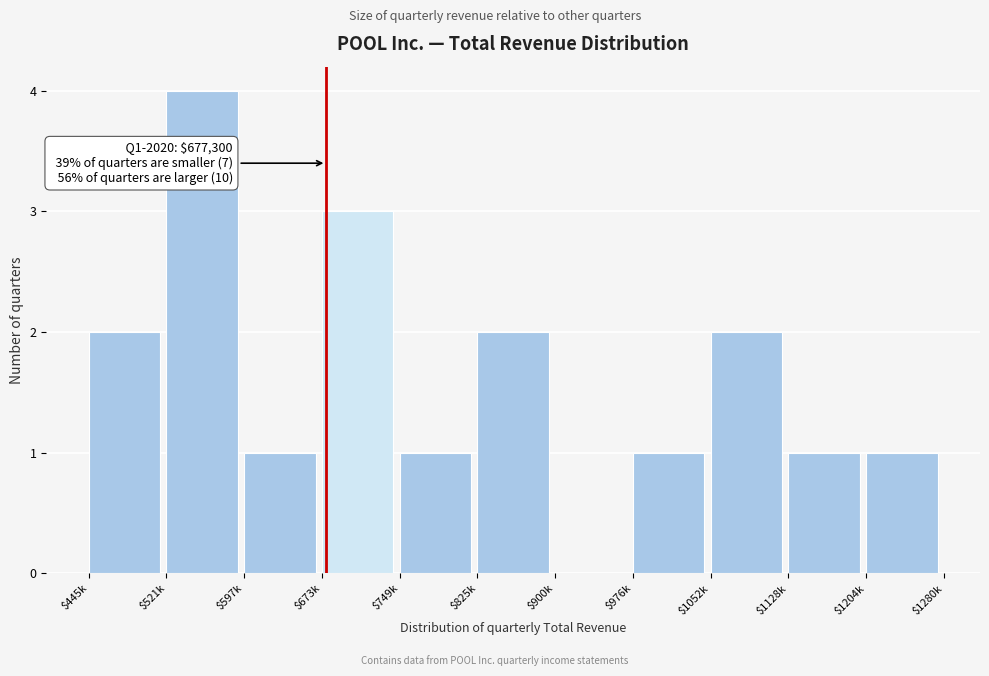

Which category has the highest value across all series?

$521k